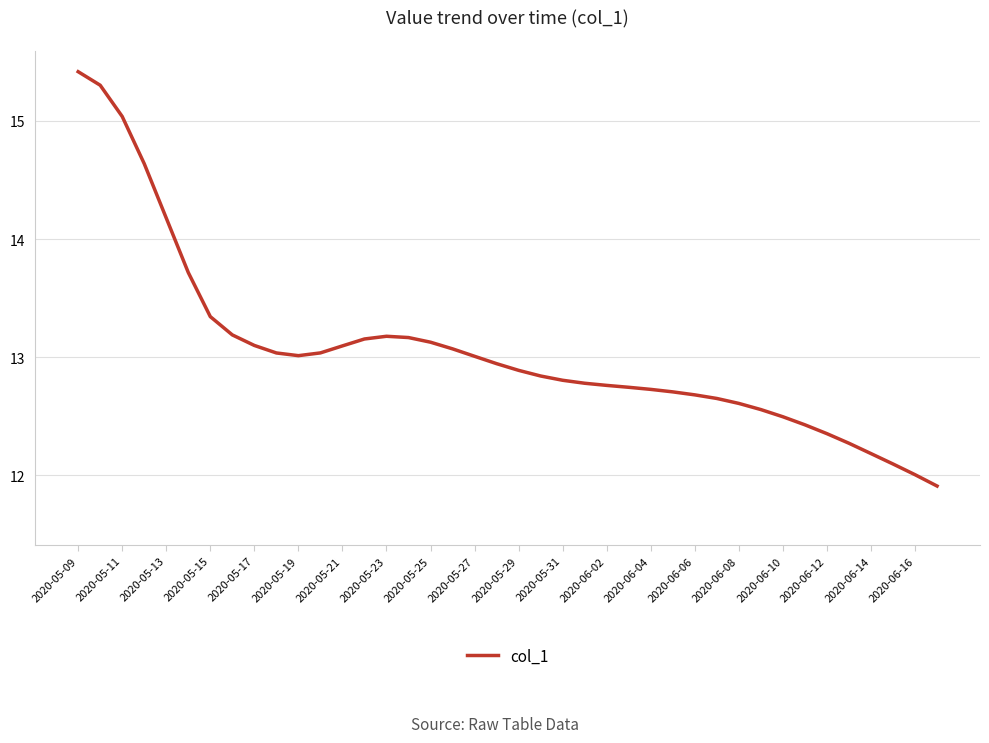

What is the maximum value shown in the chart?

15.4